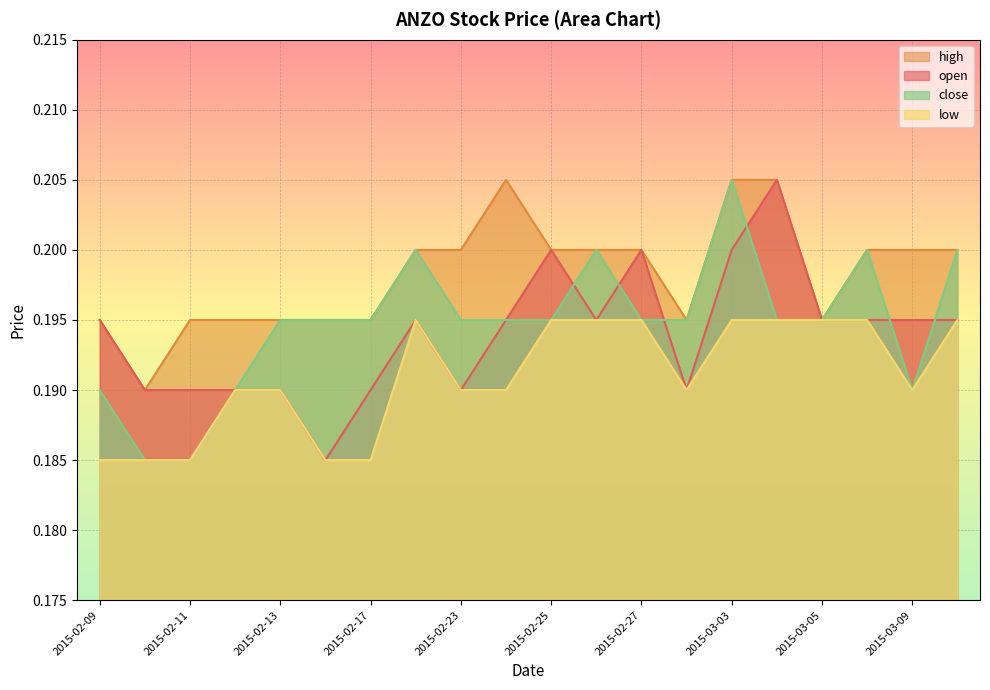

In open, how many points are higher than both neighbors (excluding endpoints)?

4